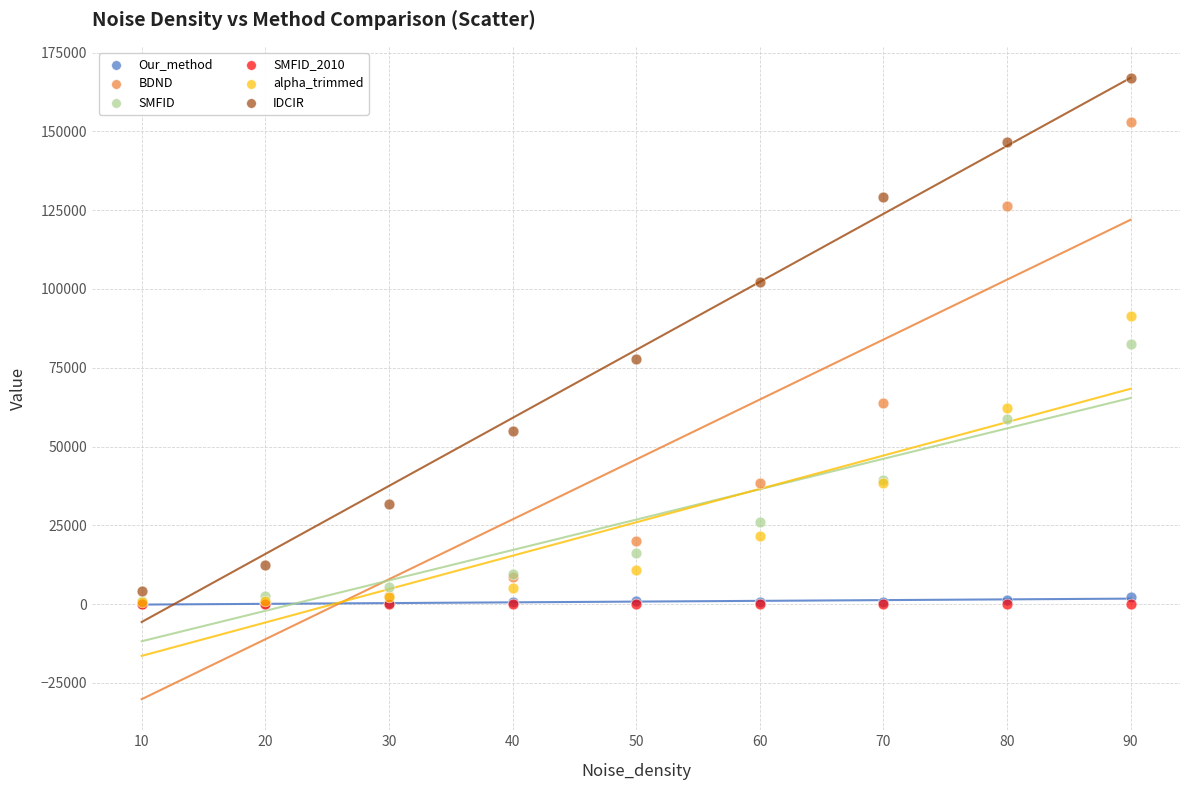

In the IDCIR series, what Y value is closest to 85563?

77776